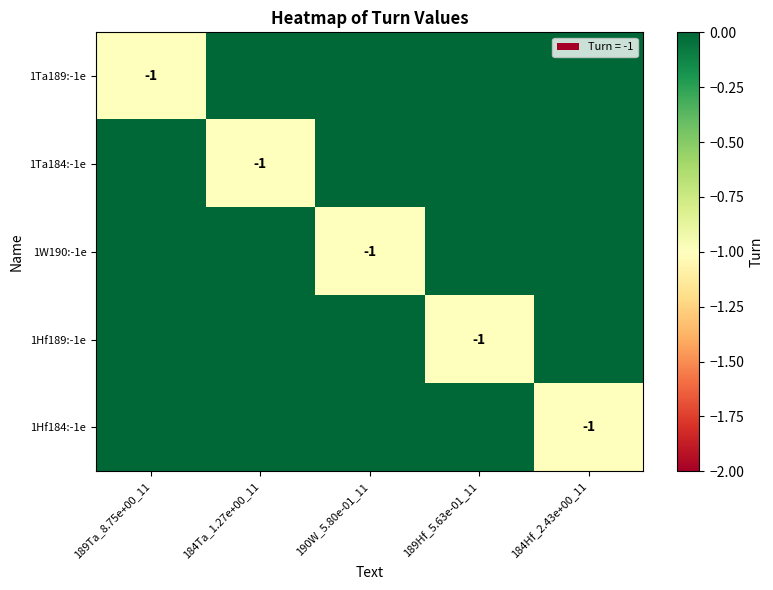

The 1Hf184:-1e series shows -1 at 184Hf_2.43e+00_11. True or false?

True